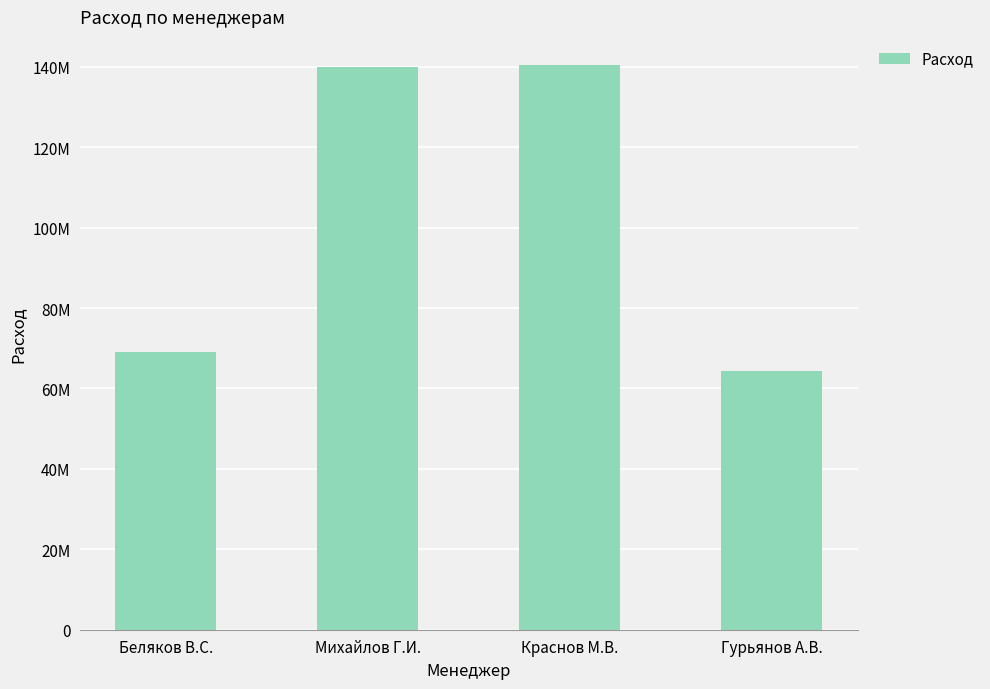

What is the difference between the values at Беляков В.С. and Гурьянов А.В.?

4862461